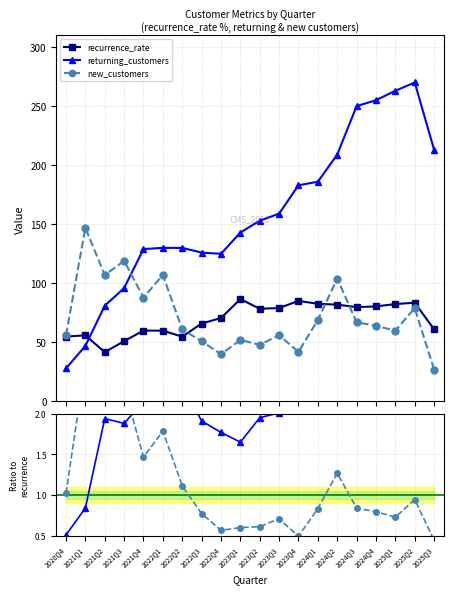

Is the value of recurrence_rate at 2024Q2 greater than the value of returning_customers at 2024Q2?

No